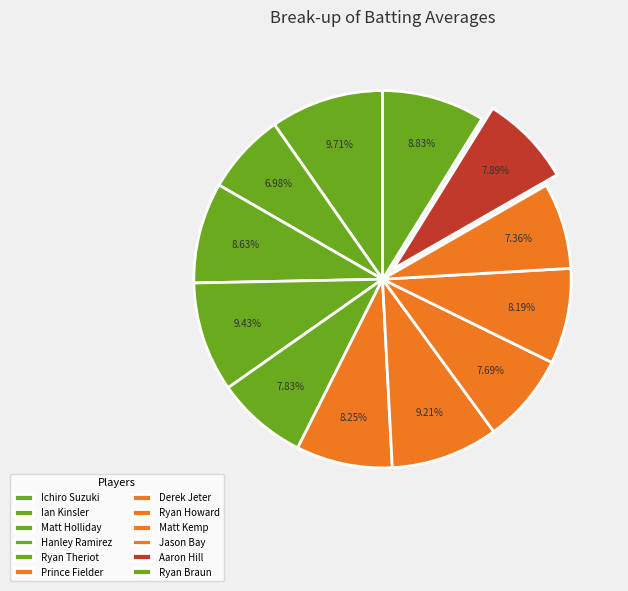

How many slices are in this pie chart?

12